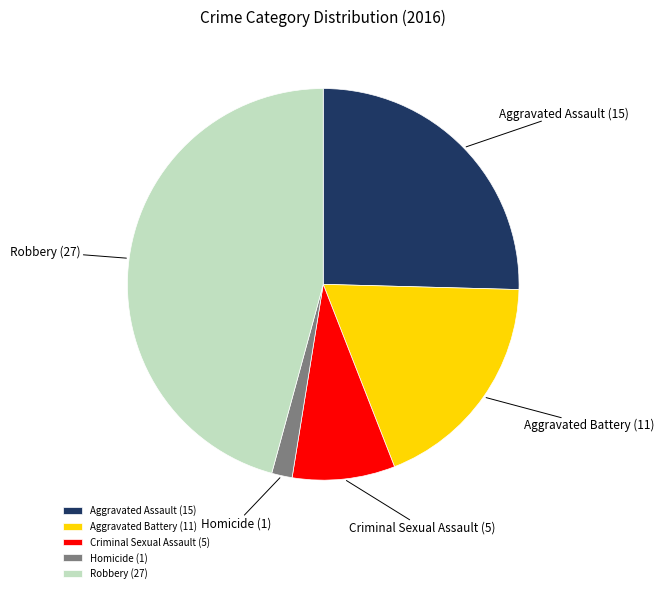

Is Criminal Sexual Assault the majority of the pie?

No